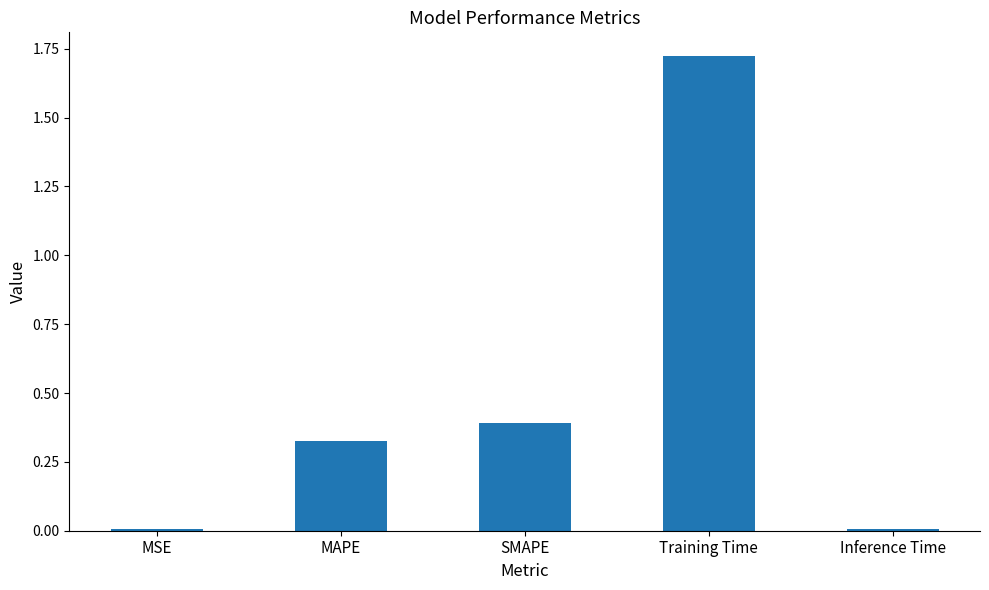

What is the approximate value at SMAPE?

0.4